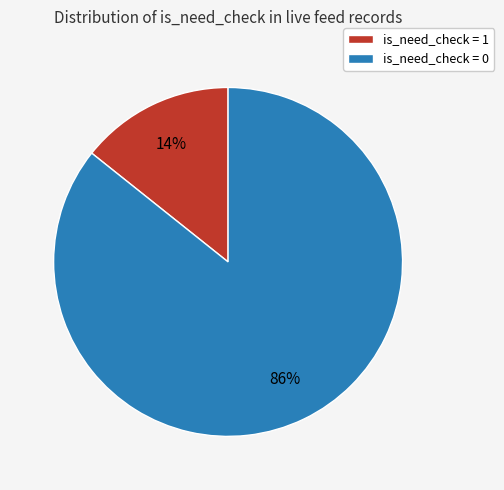

Count the number of slices in the pie.

2